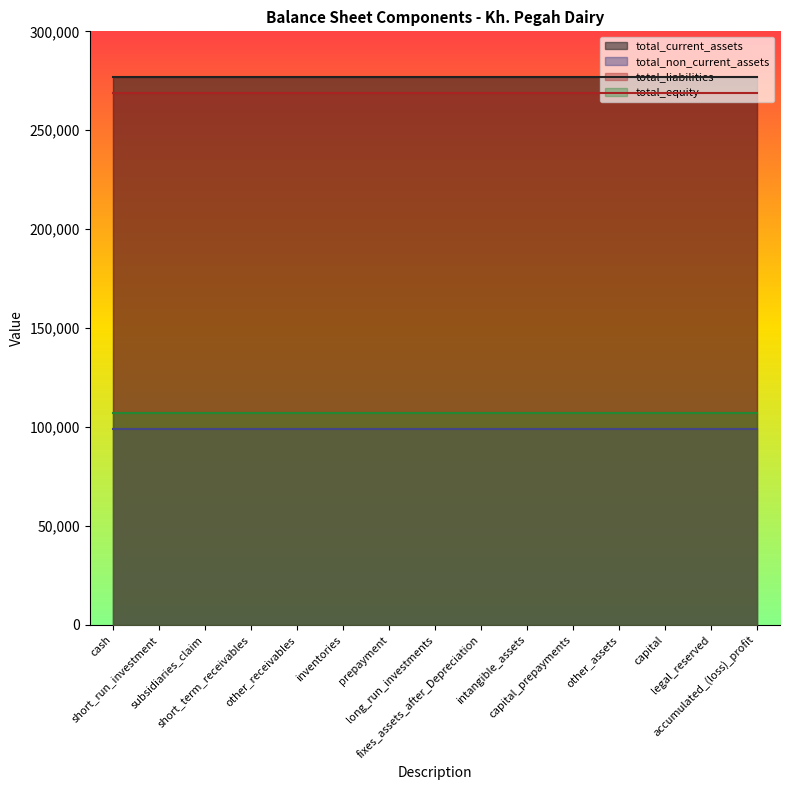

True or false: total_non_current_assets has a value of 99127 at short_term_receivables.

True